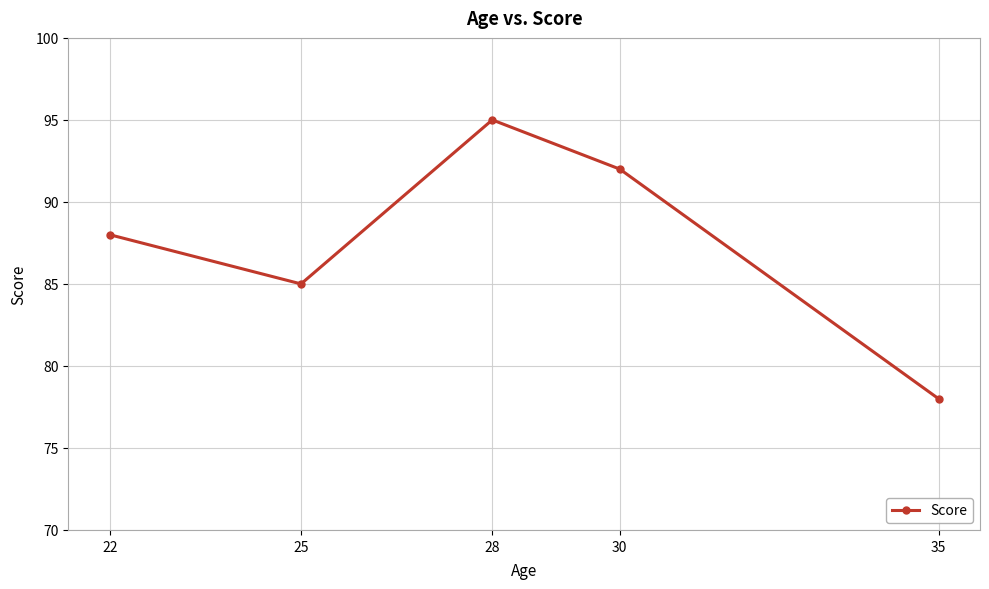

Read the value at 35, to the nearest 10.

80